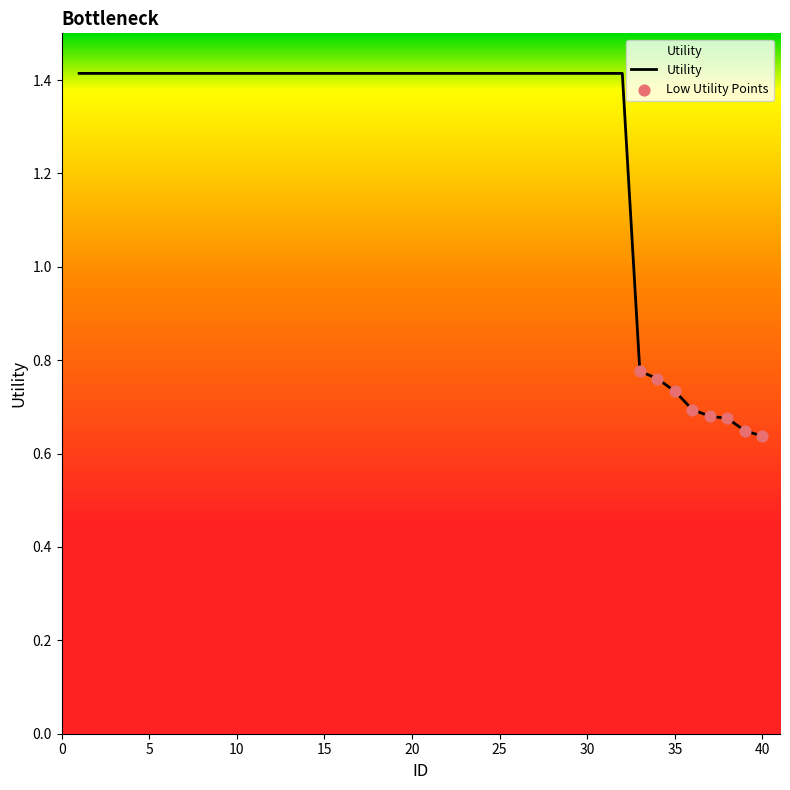

What is the greatest value displayed?

1.4